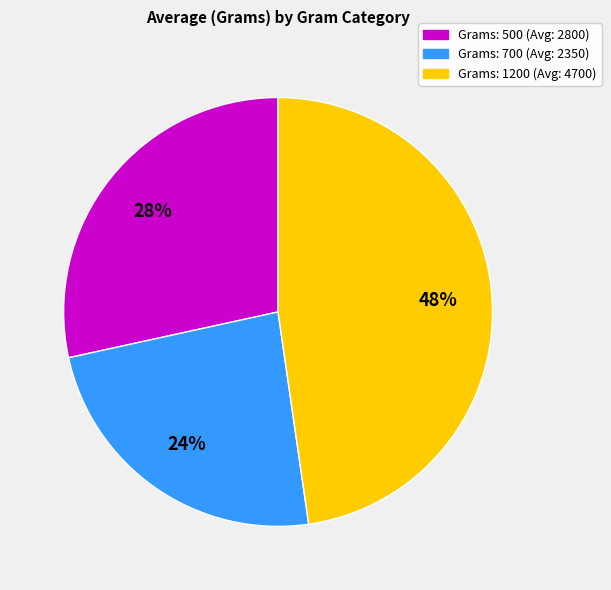

To the nearest percent, what is the average slice percentage?

33%